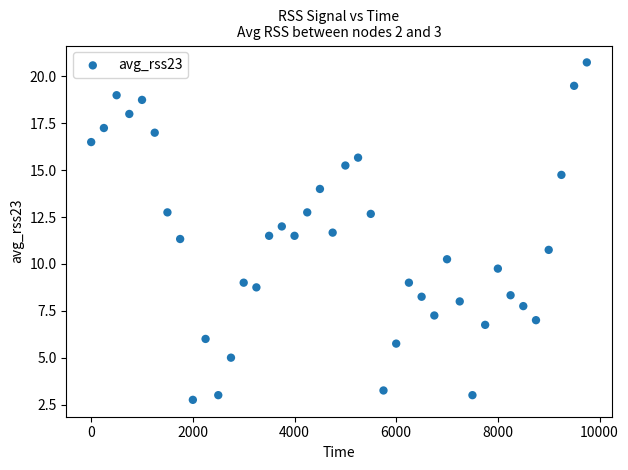

What is the range of Y values (max minus min)?

18.0